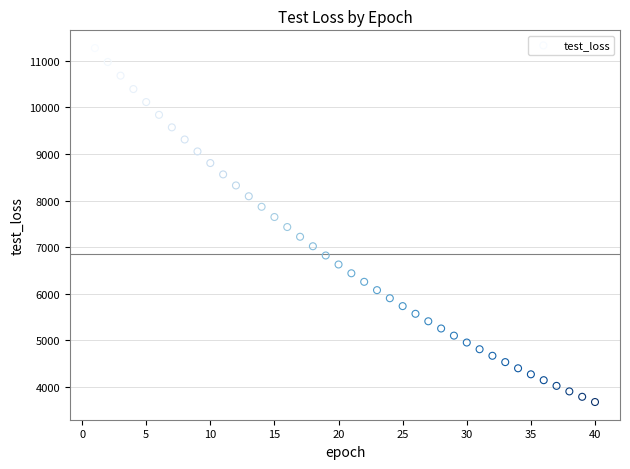

What is the range of X values (max minus min)?

39.0